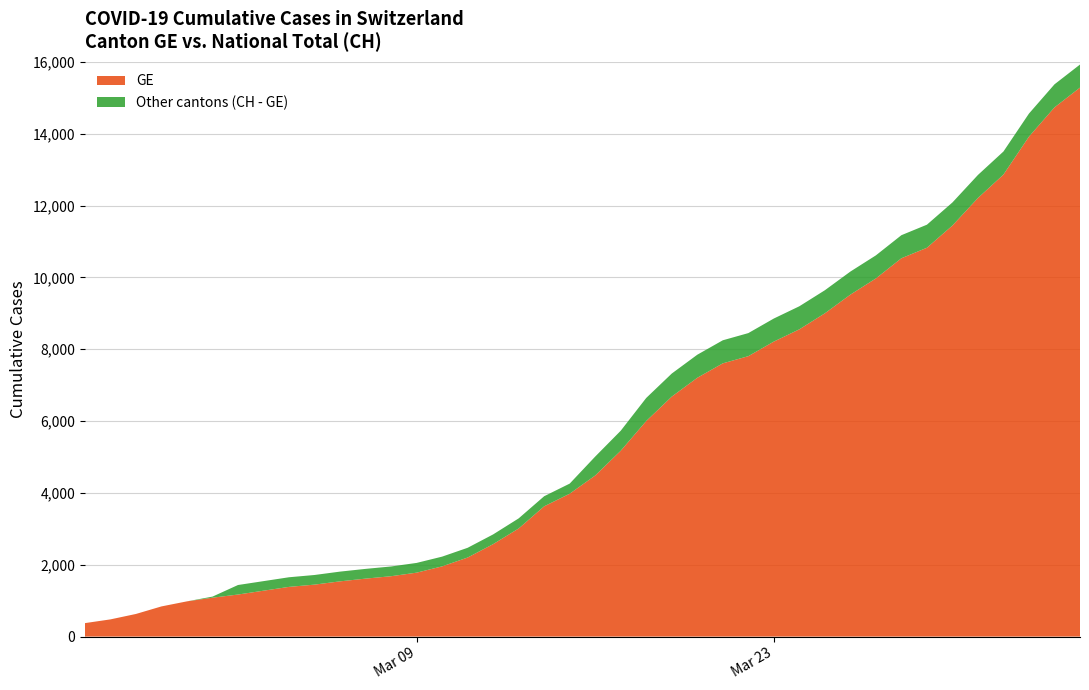

Reading left to right, what are all the values shown in this chart?

GE: 0=375	1=479	2=630	3=840	4=981	5=1083	6=1171	7=1278	8=1384	9=1447	10=1538	11=1614	12=1681	13=1780	14=1955	15=2201	16=2574	17=3010	18=3627	19=3978	20=4485	21=5174	22=6002	23=6681	24=7205	25=7607	26=7807	27=8213	28=8554	29=9000	30=9520	31=9971	32=10533	33=10825	34=11444	35=12210	36=12863	37=13919	38=14733	39=15284
CH: 0=375	1=479	2=630	3=840	4=981	5=1113	6=1436	7=1544	8=1652	9=1715	10=1809	11=1885	12=1952	13=2051	14=2226	15=2472	16=2845	17=3291	18=3908	19=4259	20=5012	21=5731	22=6644	23=7323	24=7847	25=8249	26=8449	27=8855	28=9196	29=9642	30=10162	31=10613	32=11175	33=11467	34=12086	35=12852	36=13505	37=14561	38=15375	39=15926